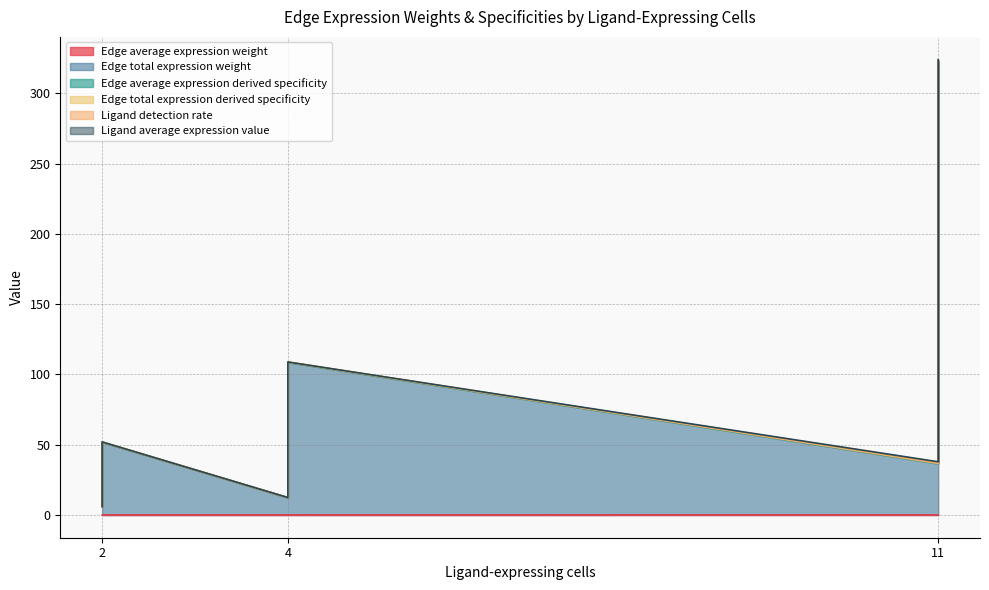

True or false: Edge total expression derived specificity and Edge total expression weight intersect in this chart.

False